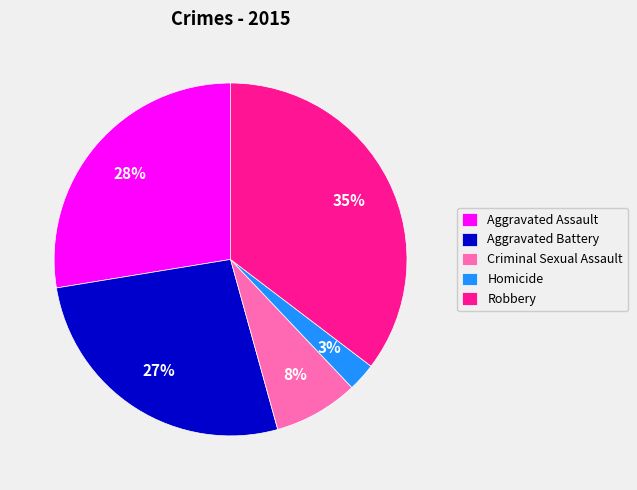

The Aggravated Battery slice represents 37% of the pie. True or false?

False